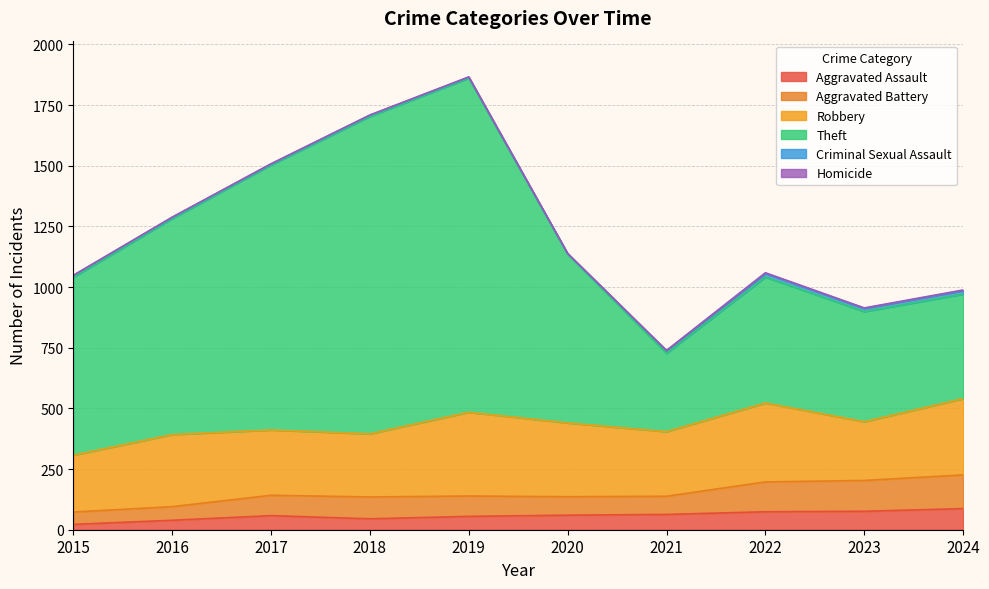

At which category is the sum across all series the highest?

2019